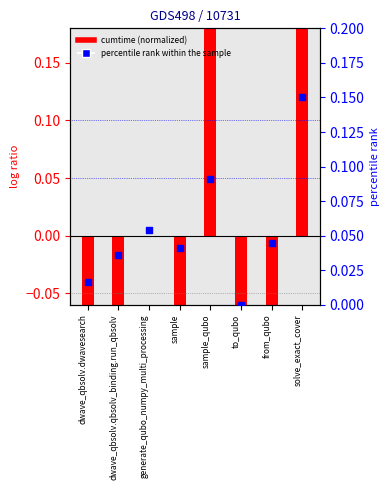

What is the change in value from generate_qubo_numpy_multi_processing to solve_exact_cover?

+0.1